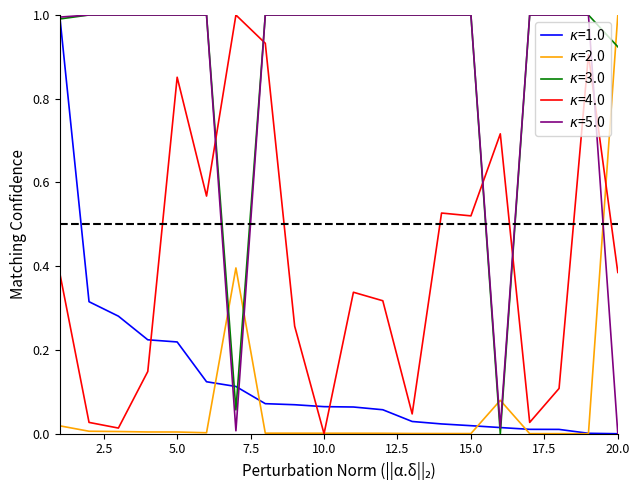

Reading left to right, what are all the values shown in this chart?

Filtered revenue (mUSD): 1.0	0.3	0.3	0.2	0.2	0.1	0.1	0.1	0.1	0.1	0.1	0.1	0.0	0.0	0.0	0.0	0.0	0.0	0.0	0.0
Global revenue (mUSD): 0.0	0.0	0.0	0.0	0.0	0.0	0.4	0.0	0.0	0.0	0.0	0.0	0.0	0.0	0.0	0.1	0.0	0.0	0.0	1.0
Country share (%): 1.0	1.0	1.0	1.0	1.0	1.0	0.1	1.0	1.0	1.0	1.0	1.0	1.0	1.0	1.0	0.0	1.0	1.0	1.0	0.9
Category share (%): 0.4	0.0	0.0	0.1	0.9	0.6	1.0	0.9	0.3	0.0	0.3	0.3	0.0	0.5	0.5	0.7	0.0	0.1	0.9	0.4
Filtered share (%): 1.0	1.0	1.0	1.0	1.0	1.0	0.0	1.0	1.0	1.0	1.0	1.0	1.0	1.0	1.0	0.0	1.0	1.0	1.0	0.0